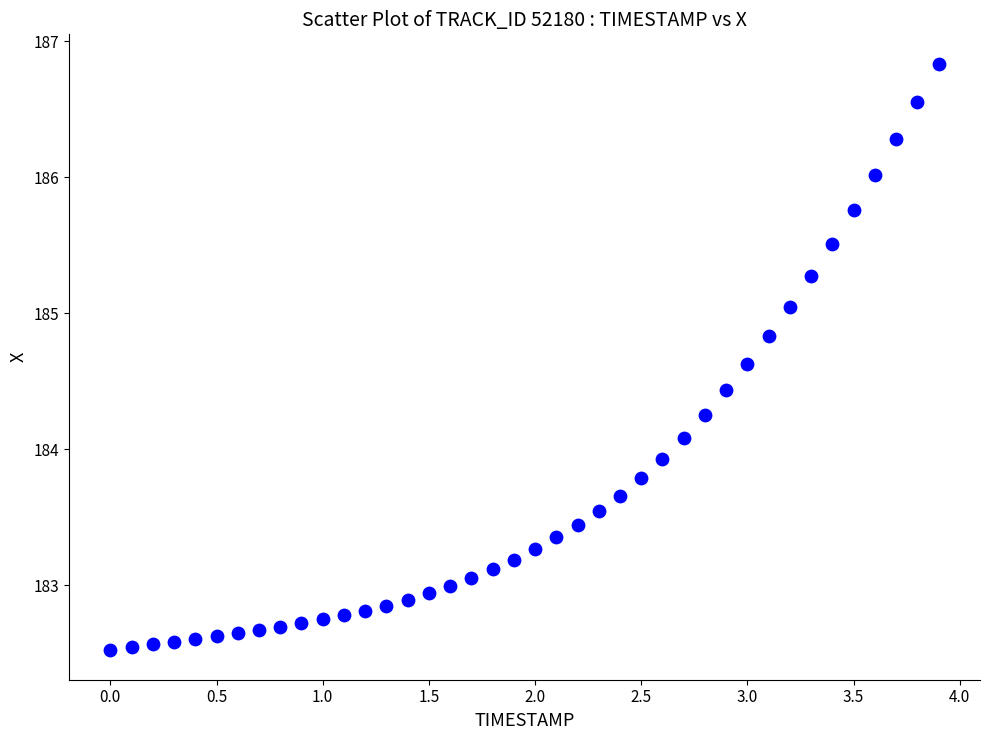

What is the range of Y values (max minus min)?

4.3